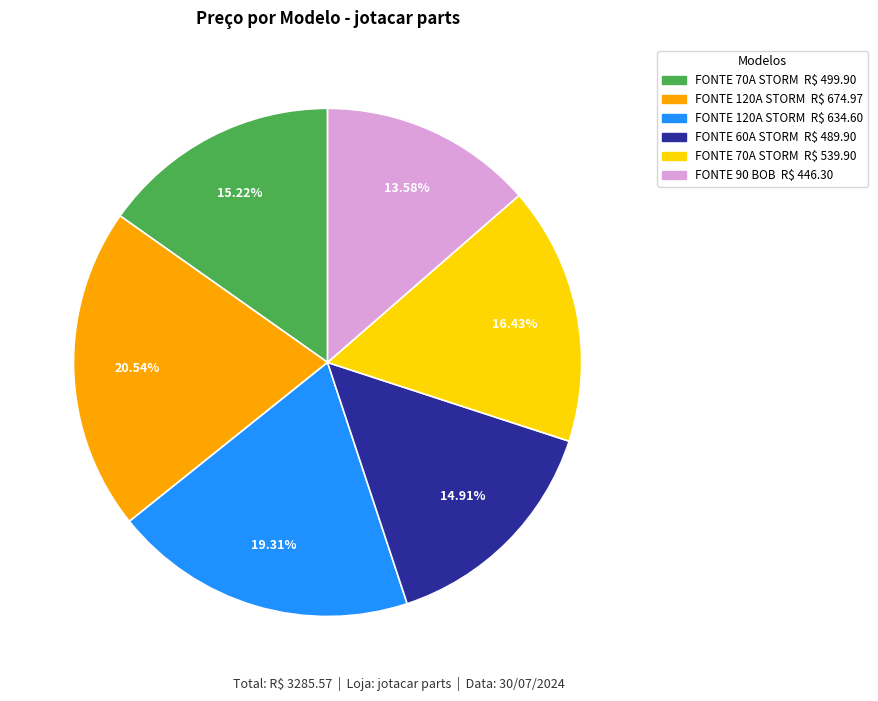

How many segments does this pie chart have?

6